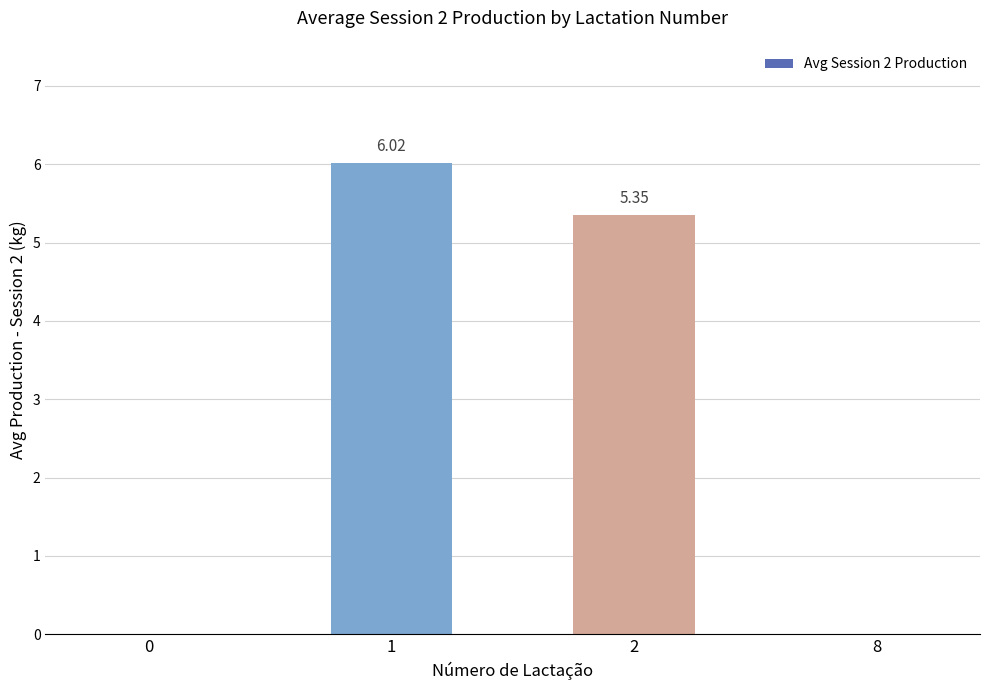

Which label corresponds to the largest value in the chart?

1